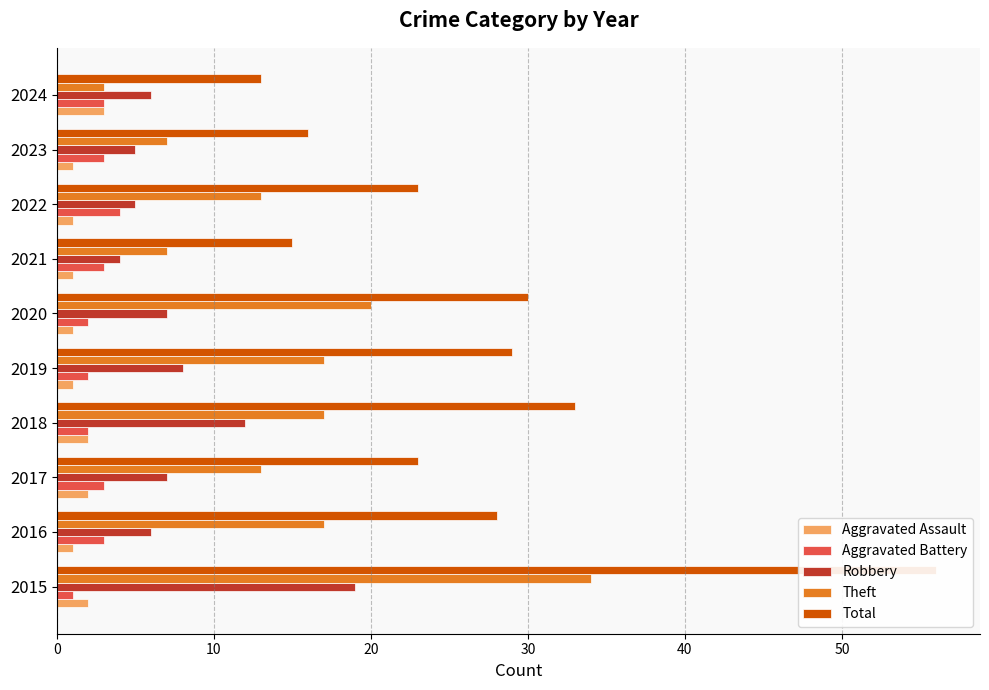

How many categories are shown in the chart?

10